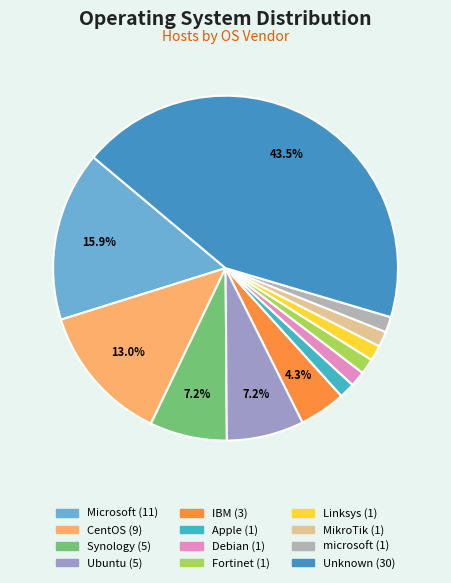

Which slice is the smallest?

Apple